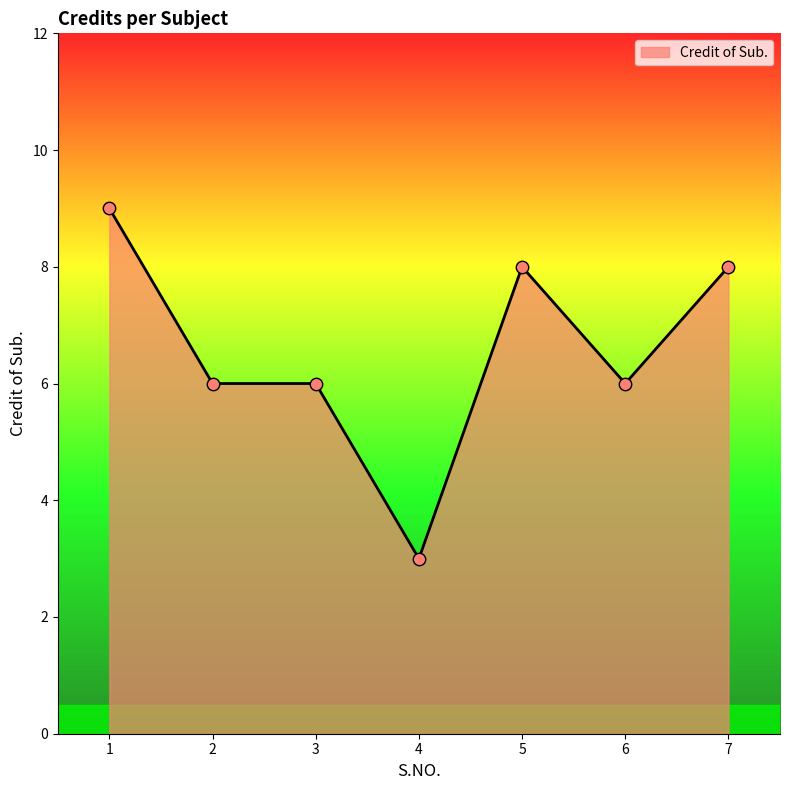

Approximately how many times larger is the value at 7 compared to 3?

1.3